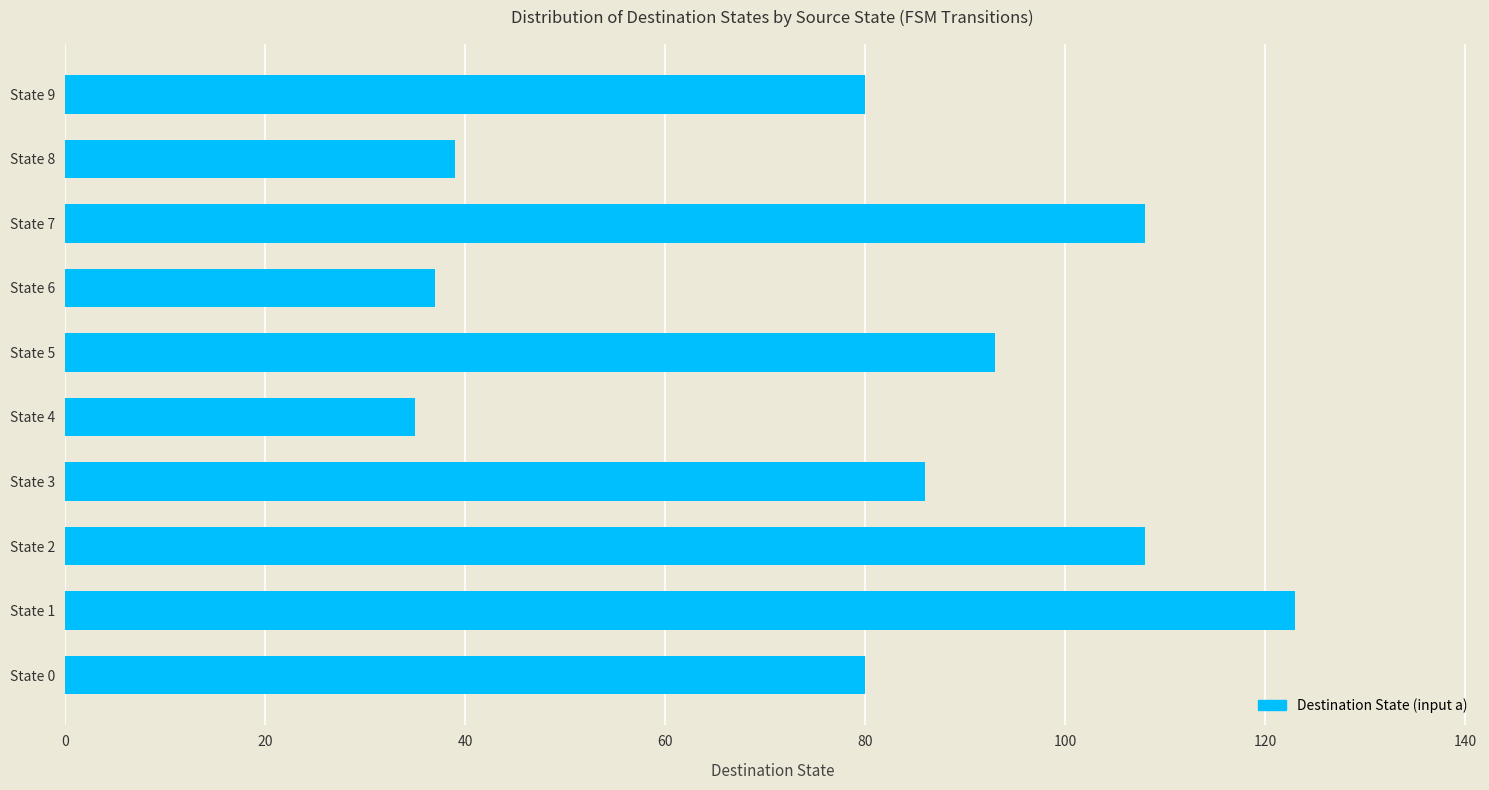

Which category has the highest value across all series?

State 1